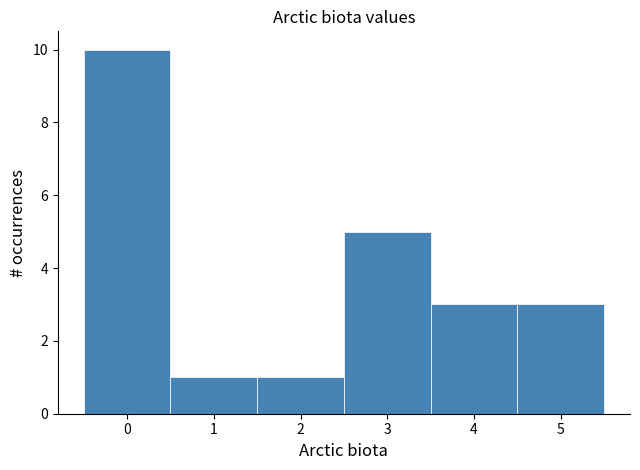

Reading left to right, transcribe this chart: for each bar, give the range it covers on the x-axis and its height. The values are not printed on the chart, so give them approximately, as read against the axis.

-0.5 to 0.5: 10
0.5 to 1.5: 1
1.5 to 2.5: 1
2.5 to 3.5: 5
3.5 to 4.5: 3
4.5 to 5.5: 3